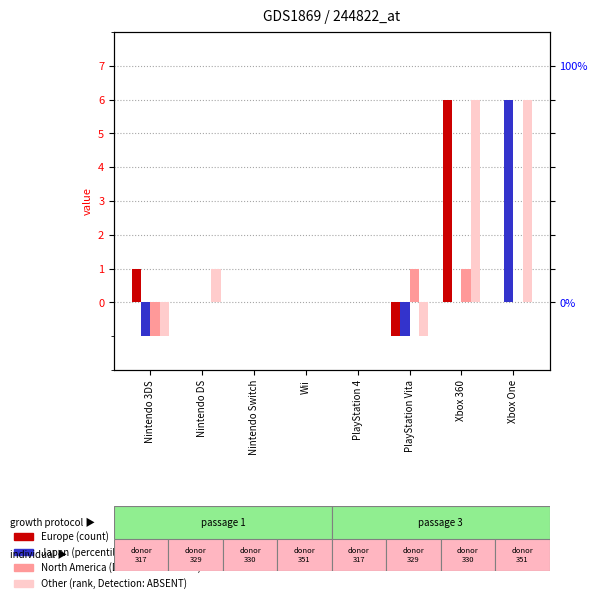

Is the value of Europe at PlayStation Vita greater than the value of North America at PlayStation 4?

No